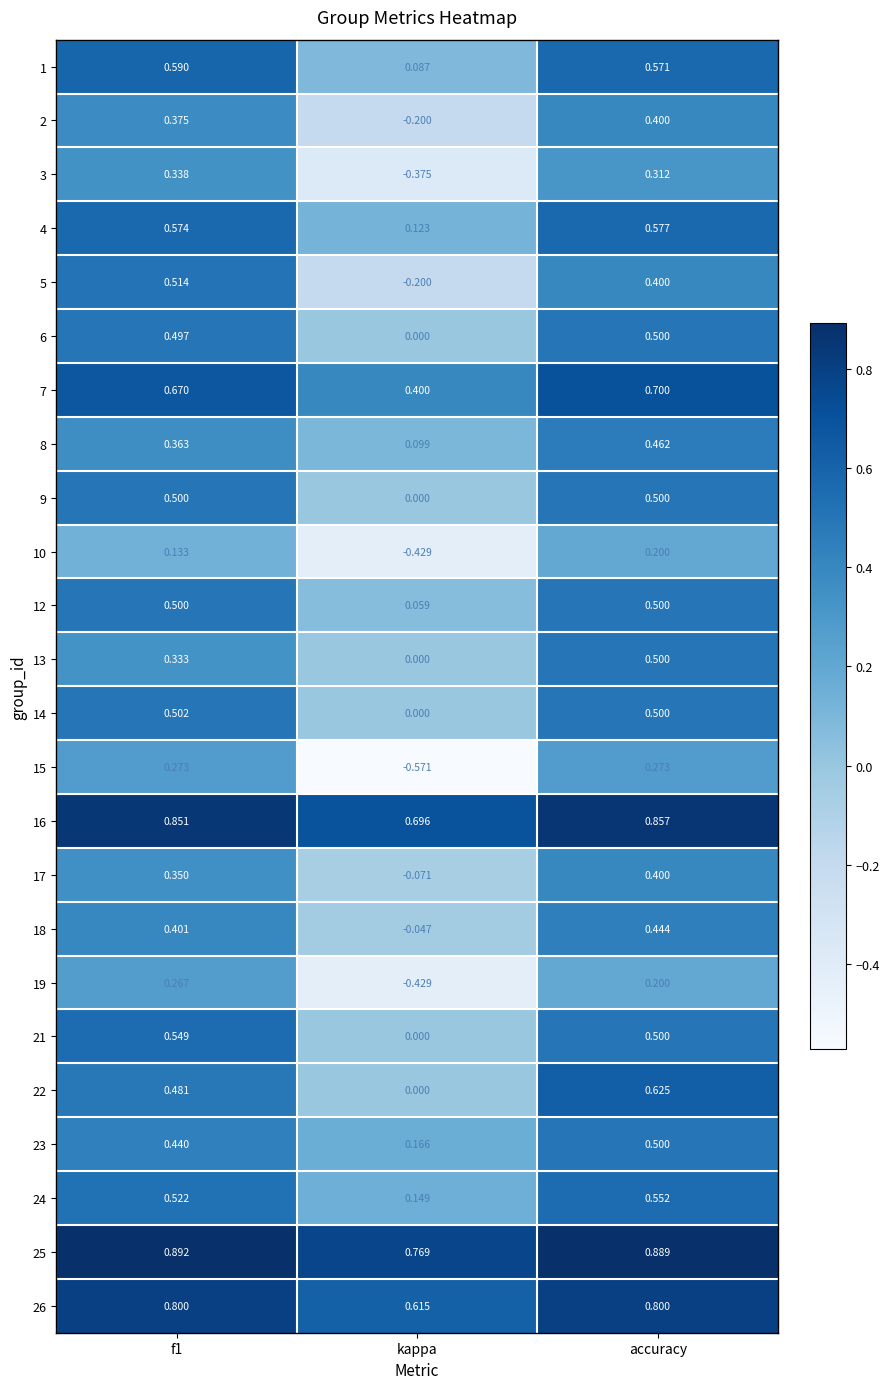

At which category is the sum across all series the highest?

accuracy